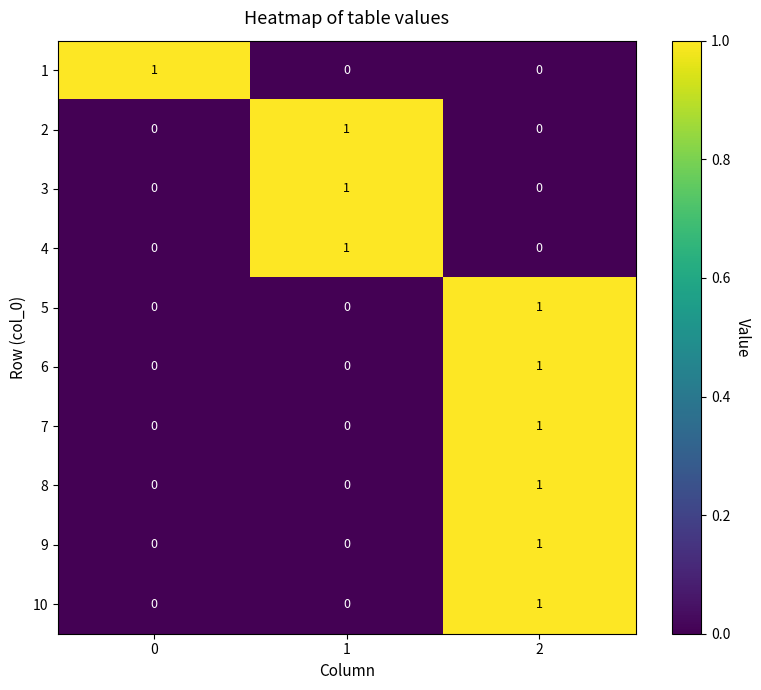

What is the total value across all series at 0?

1